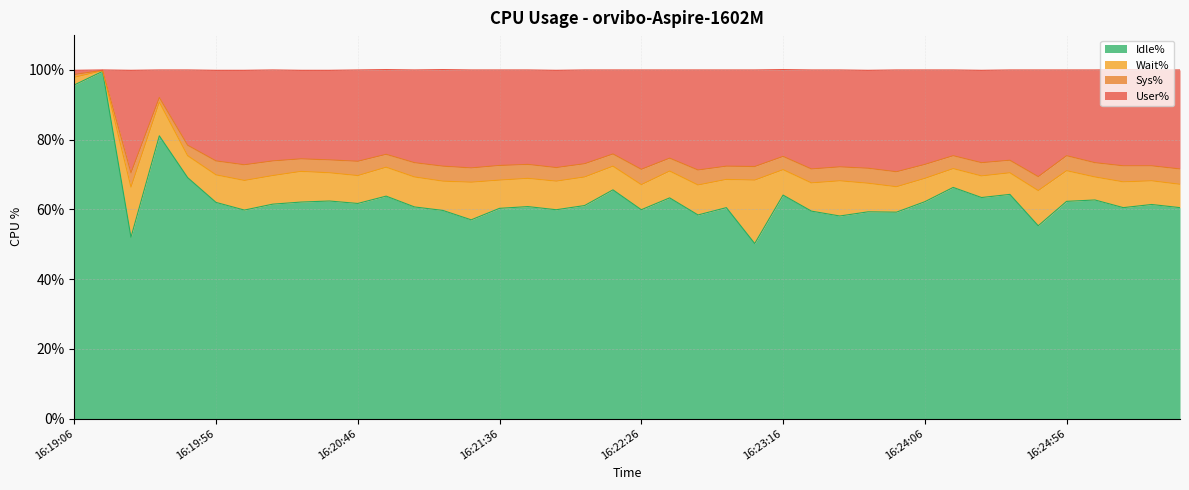

True or false: Idle% and User% cross at least once.

False